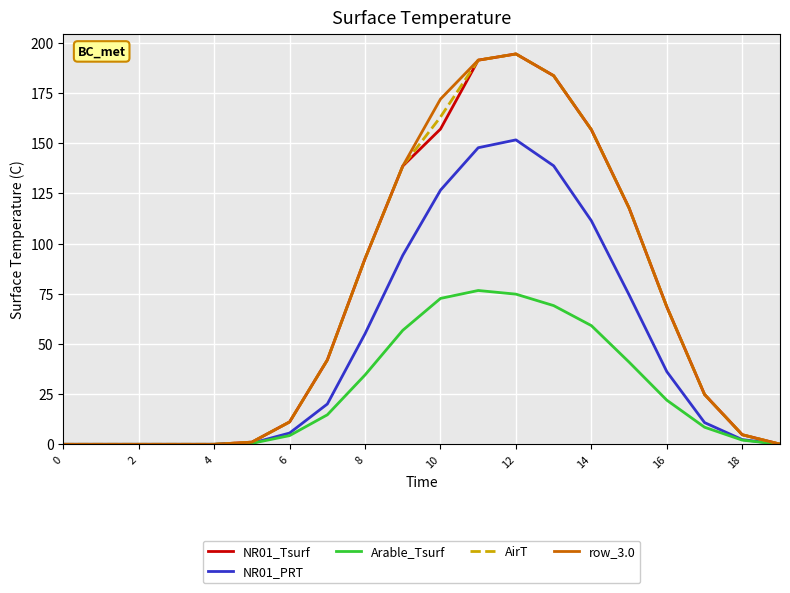

What is the difference between the second highest and second lowest values in the NR01_PRT series?

147.7